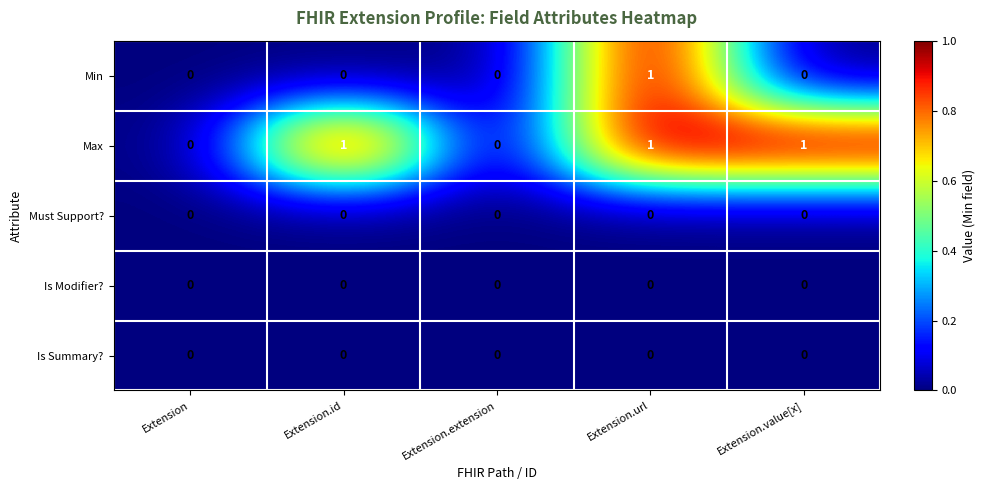

Which series has the largest total across all categories?

Max